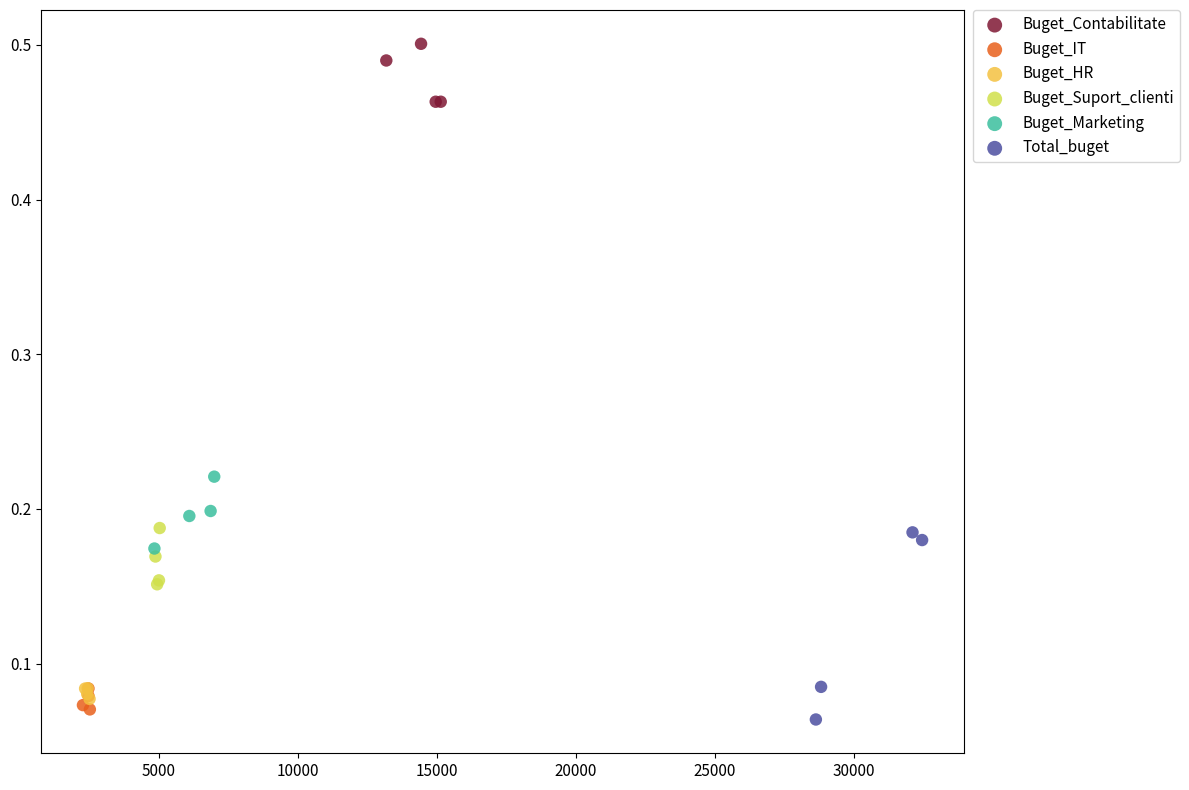

Which series reaches the maximum Y coordinate?

Buget_Contabilitate